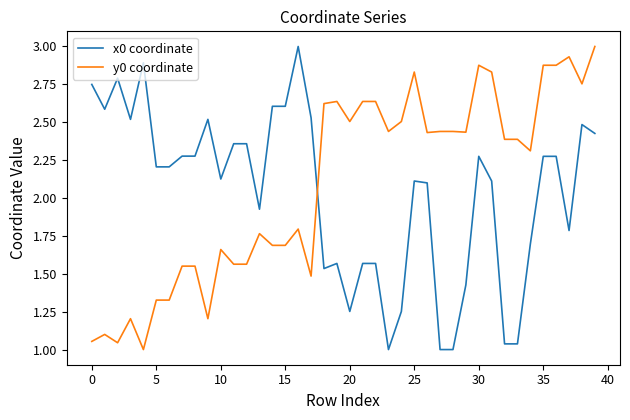

How many times do x0 coordinate and y0 coordinate cross each other?

1